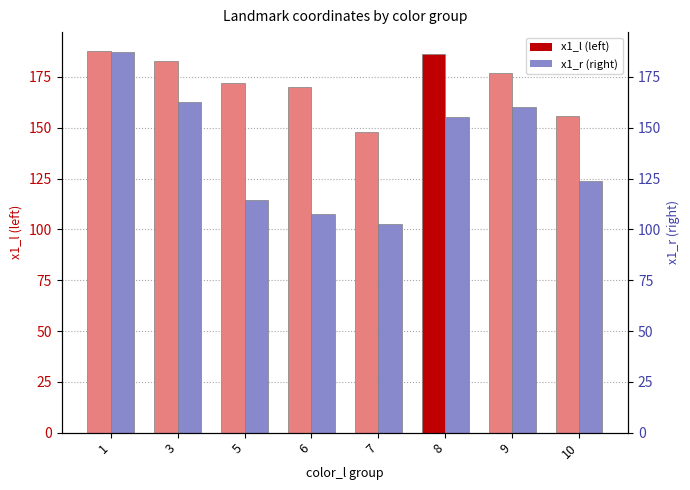

Reading left to right, transcribe all the data shown in this chart.

x1_l (left): 187.7	182.9	171.9	170.0	147.8	186.5	177.2	155.7
x1_r (right): 187.5	162.5	114.7	107.4	102.6	155.3	160.5	123.6